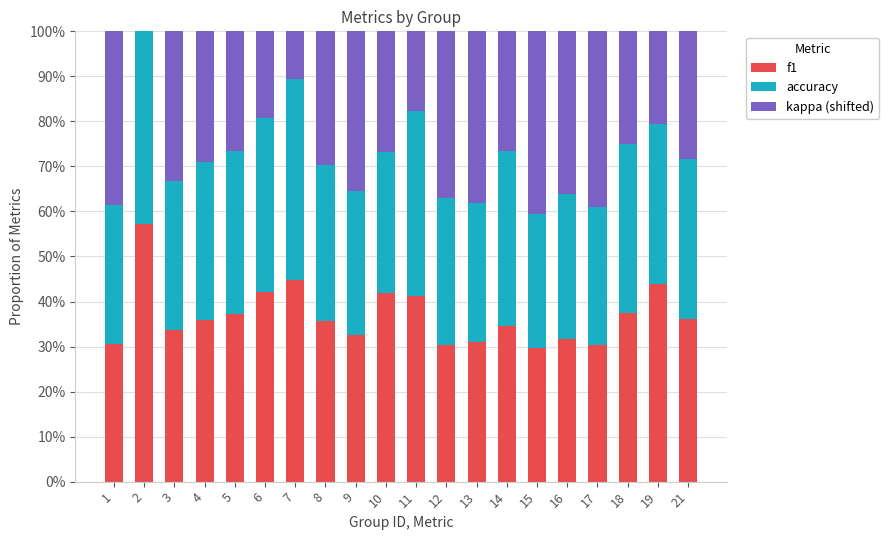

What is the sum of all f1 values?

737.6